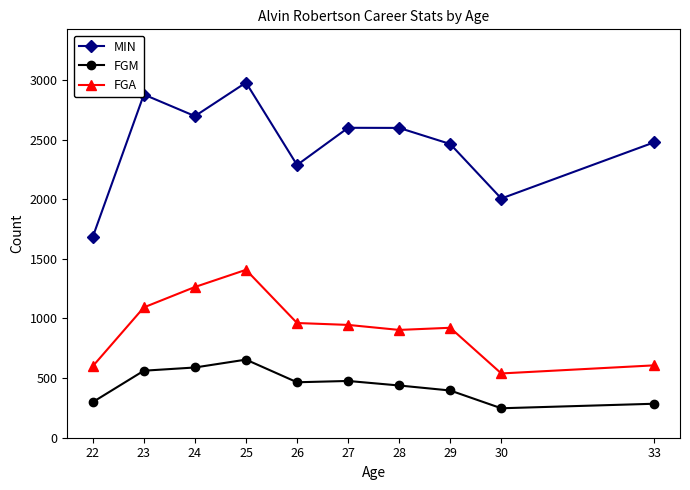

How many distinct data groups are displayed?

3